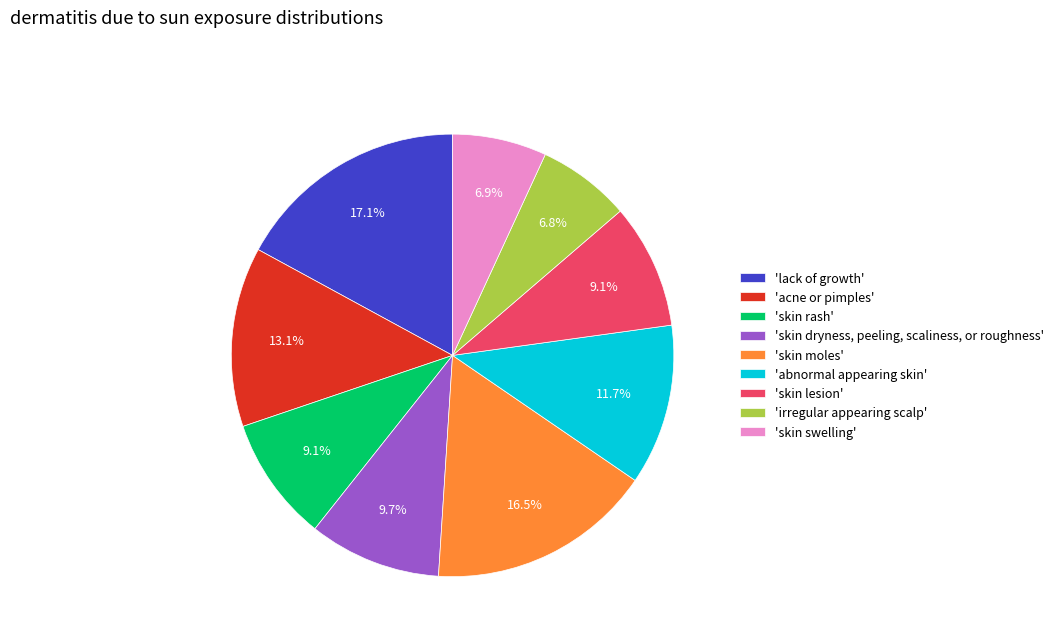

Does any single category account for the majority?

No